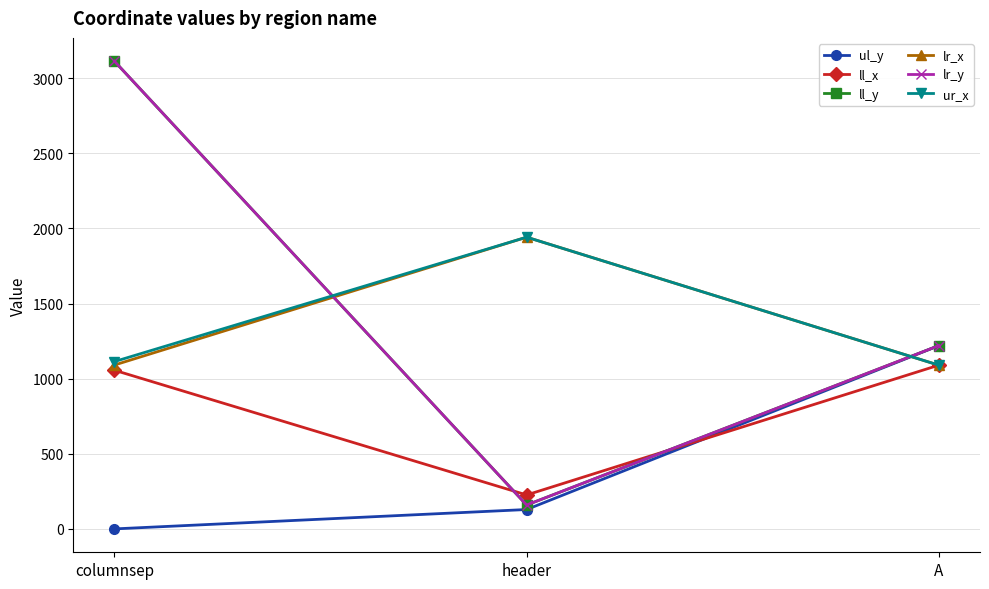

Does the chart have visible grid lines?

Yes